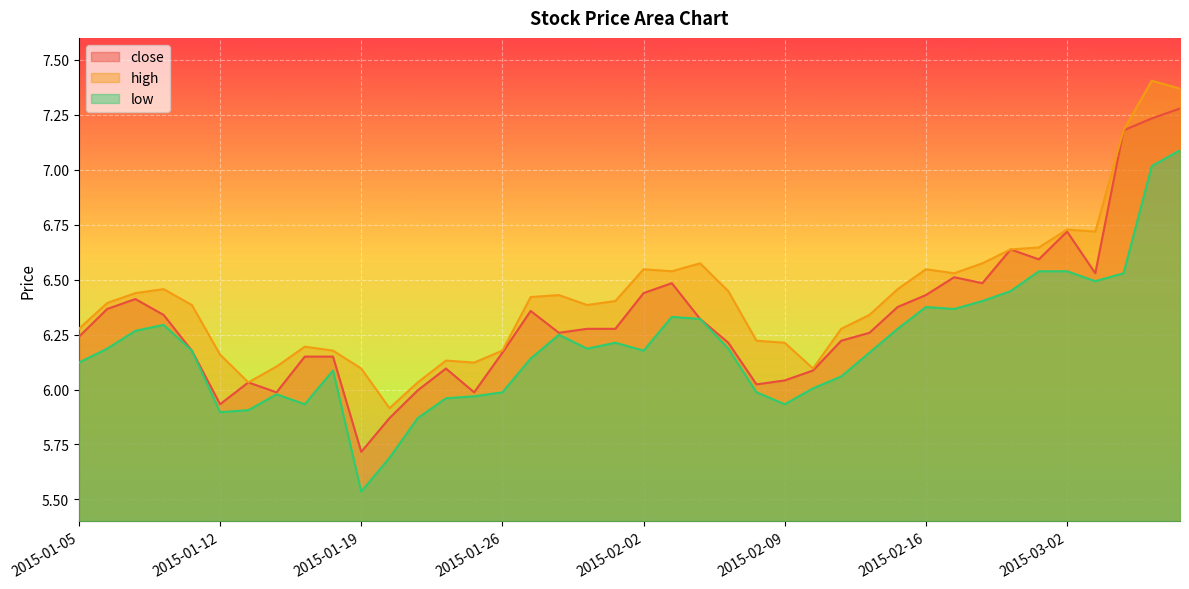

How many lines are shown in the chart?

3